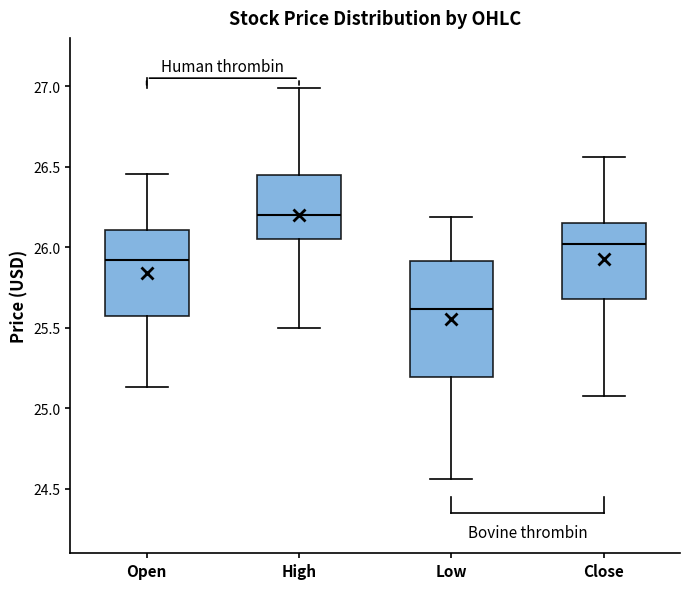

Which box is the tallest, from its lower edge to its upper edge?

Low